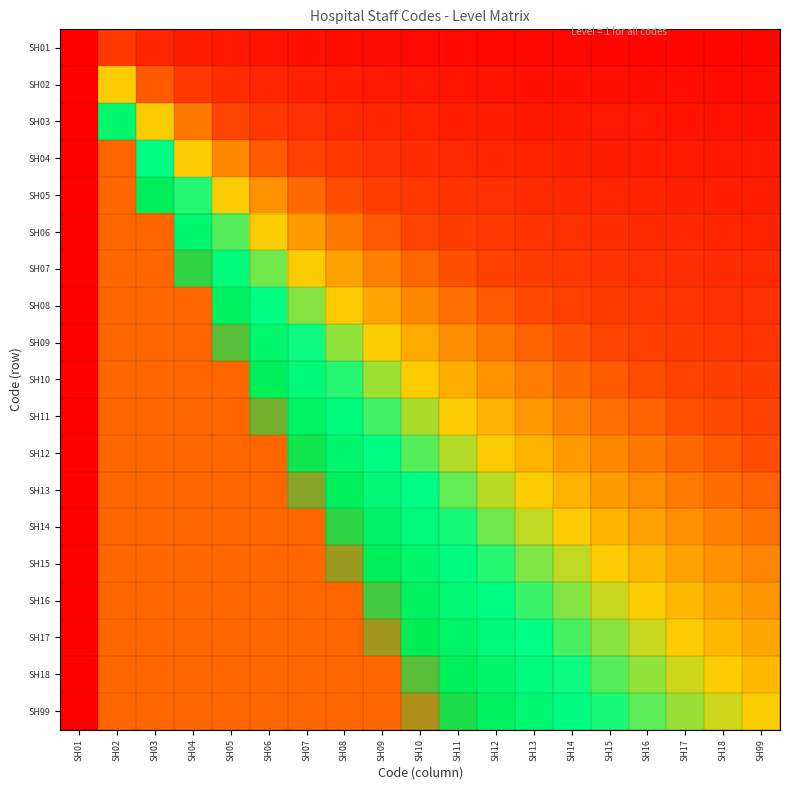

Which series has the largest total across all categories?

SH99